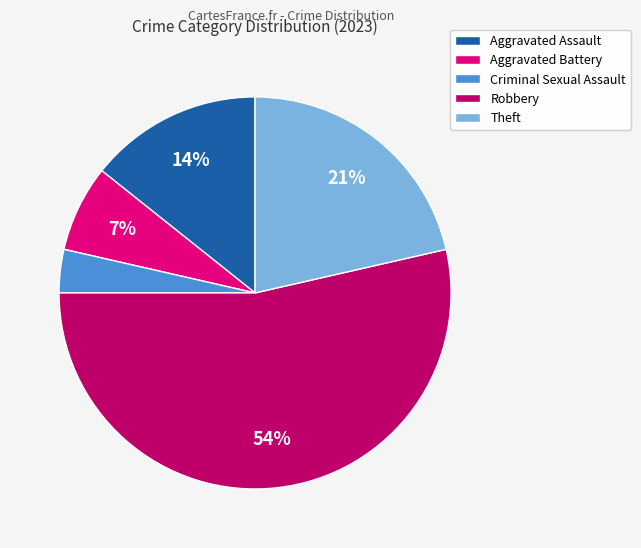

How many slices are in this pie chart?

5